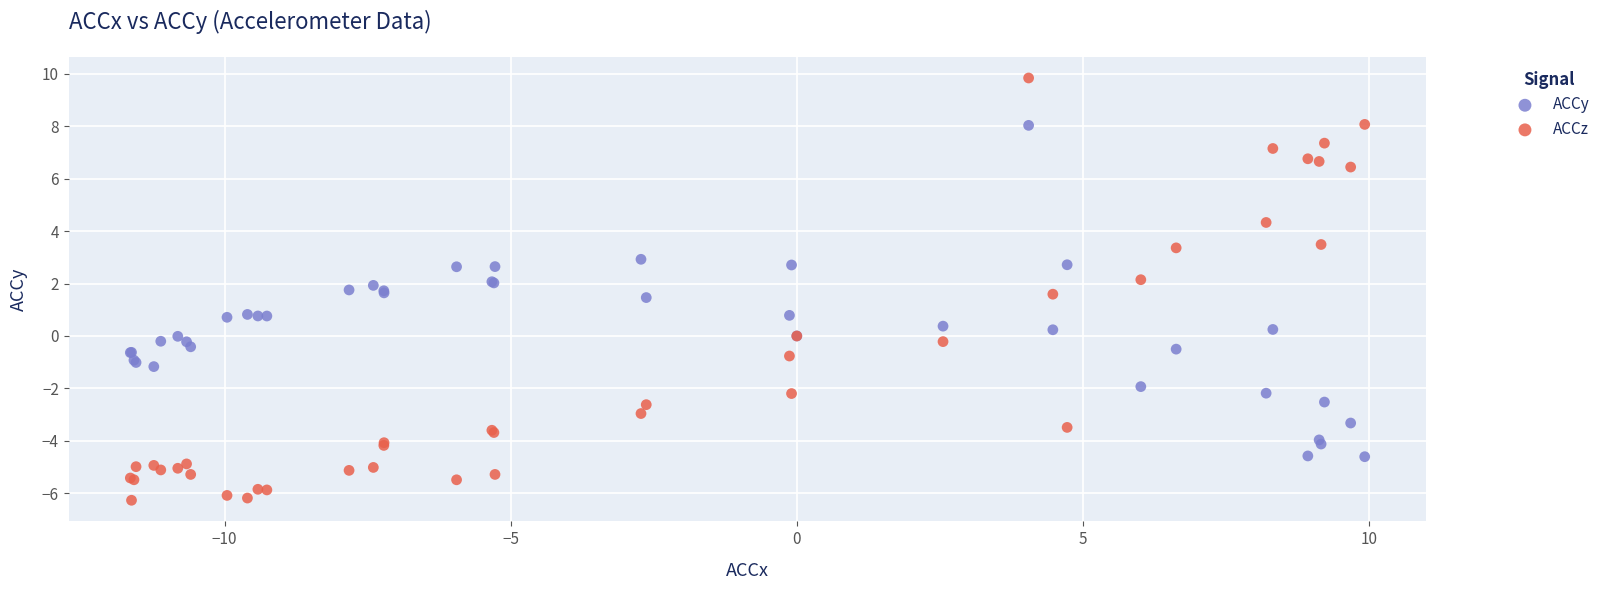

Which series contains the lowest Y value?

ACCz